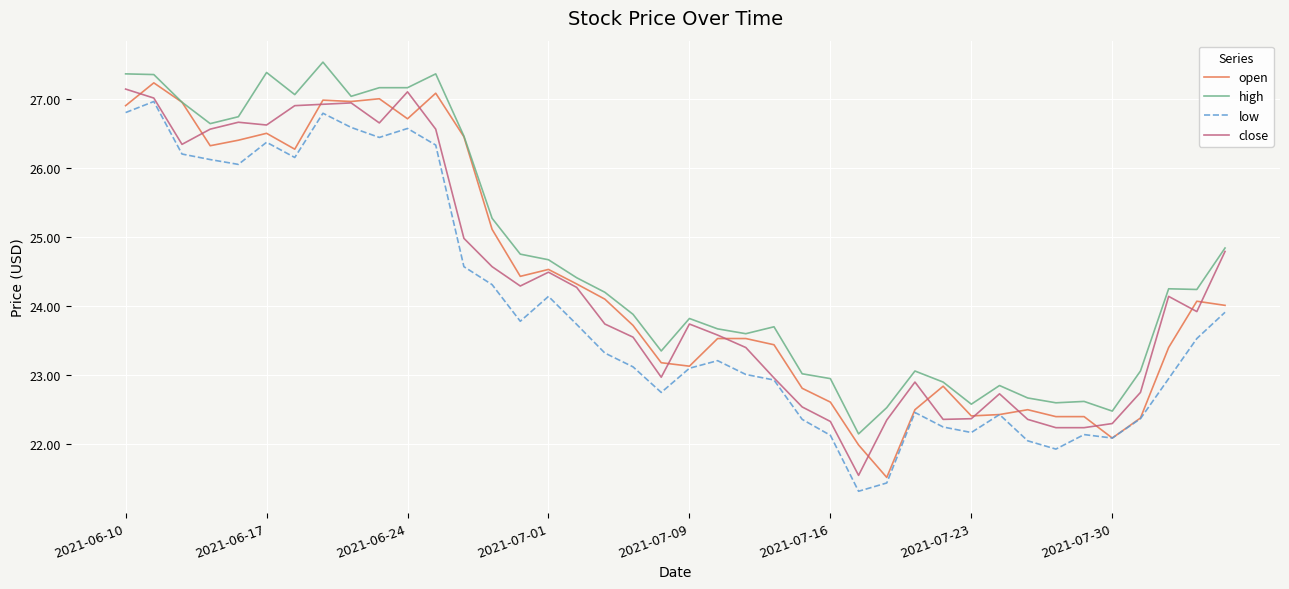

Which series has the largest total across all categories?

high